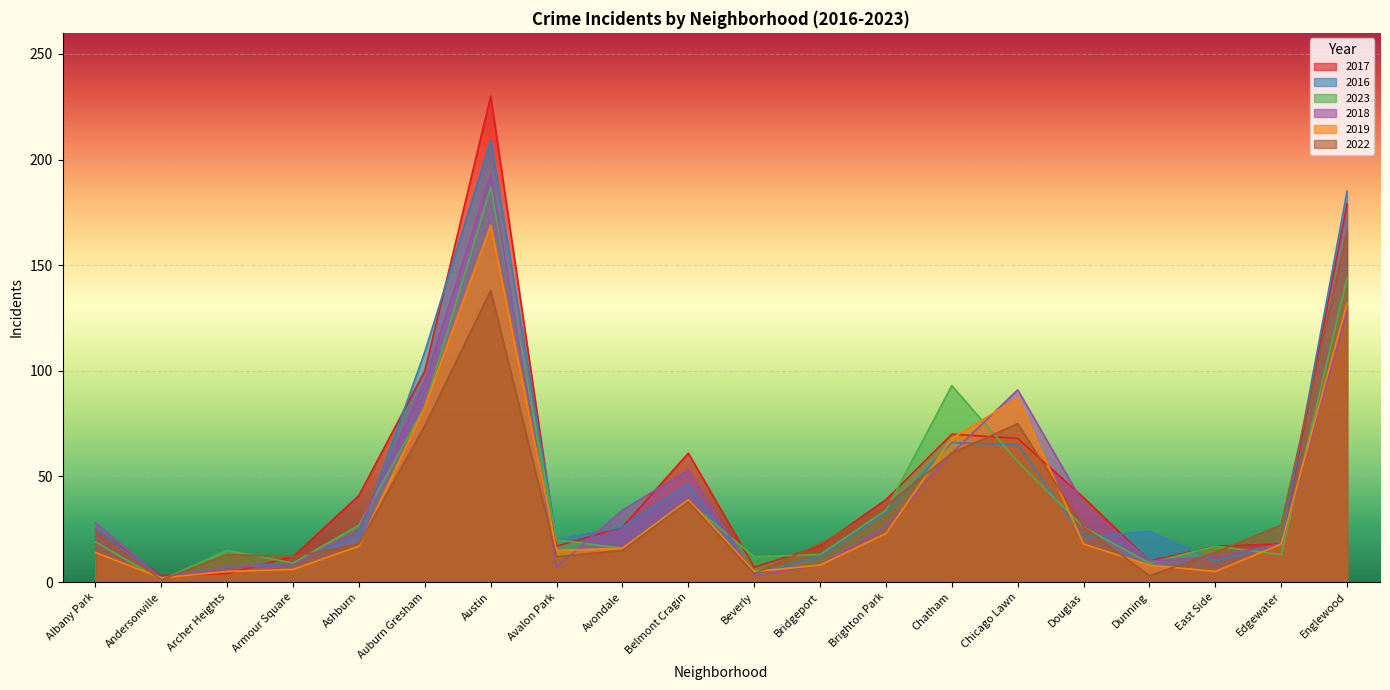

What is the label of the 11th point from the right?

Belmont Cragin